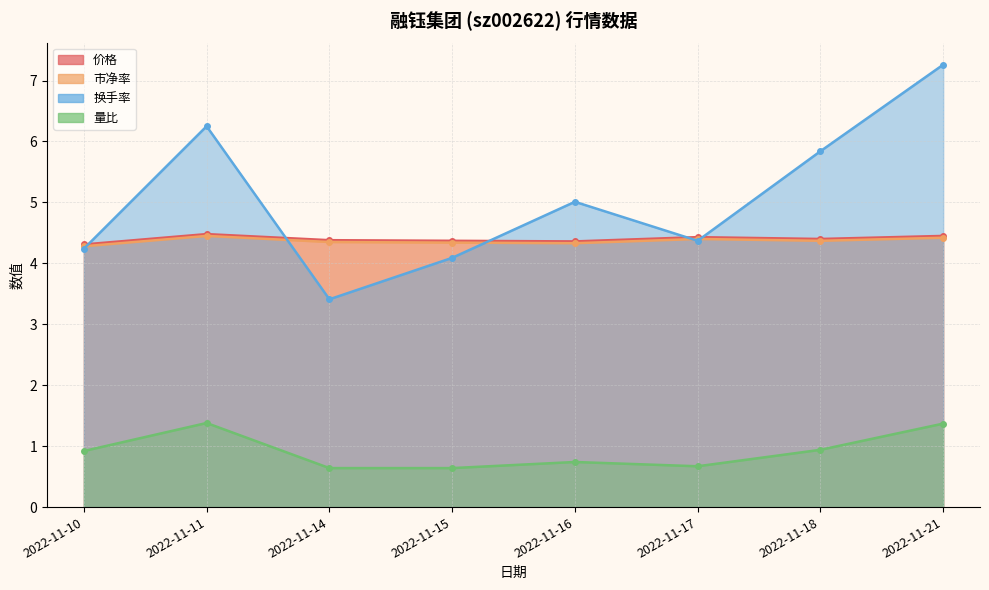

At how many categories does at least one series exceed 3?

8